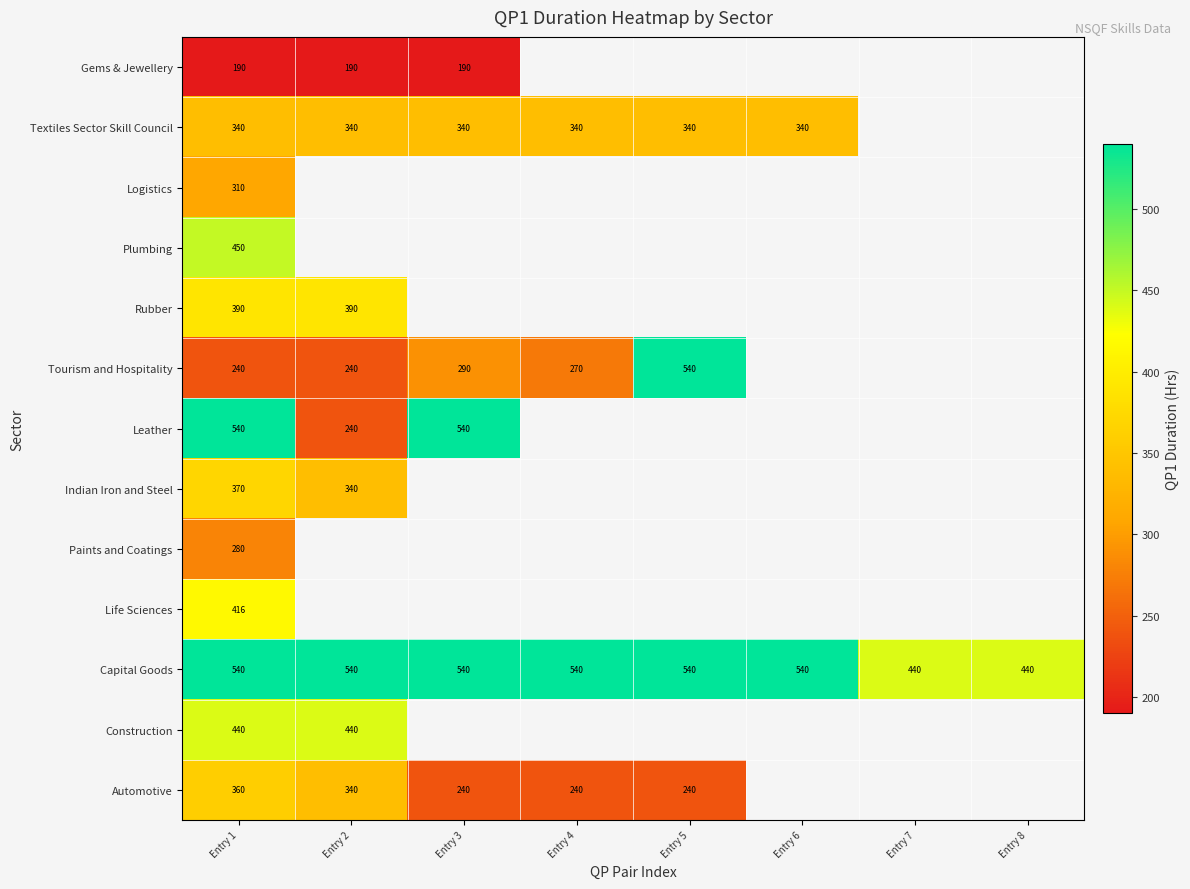

Is it true that Construction equals 440 at Entry 1?

True